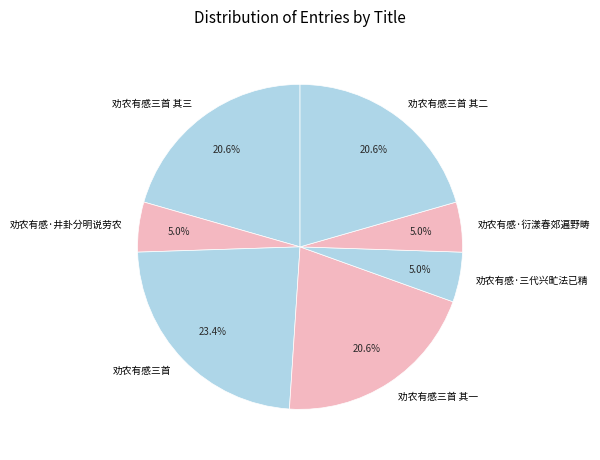

Approximately how many times larger is the value at 劝农有感·井卦分明说劳农 compared to 劝农有感·衍漾春郊遍野畴?

1.0